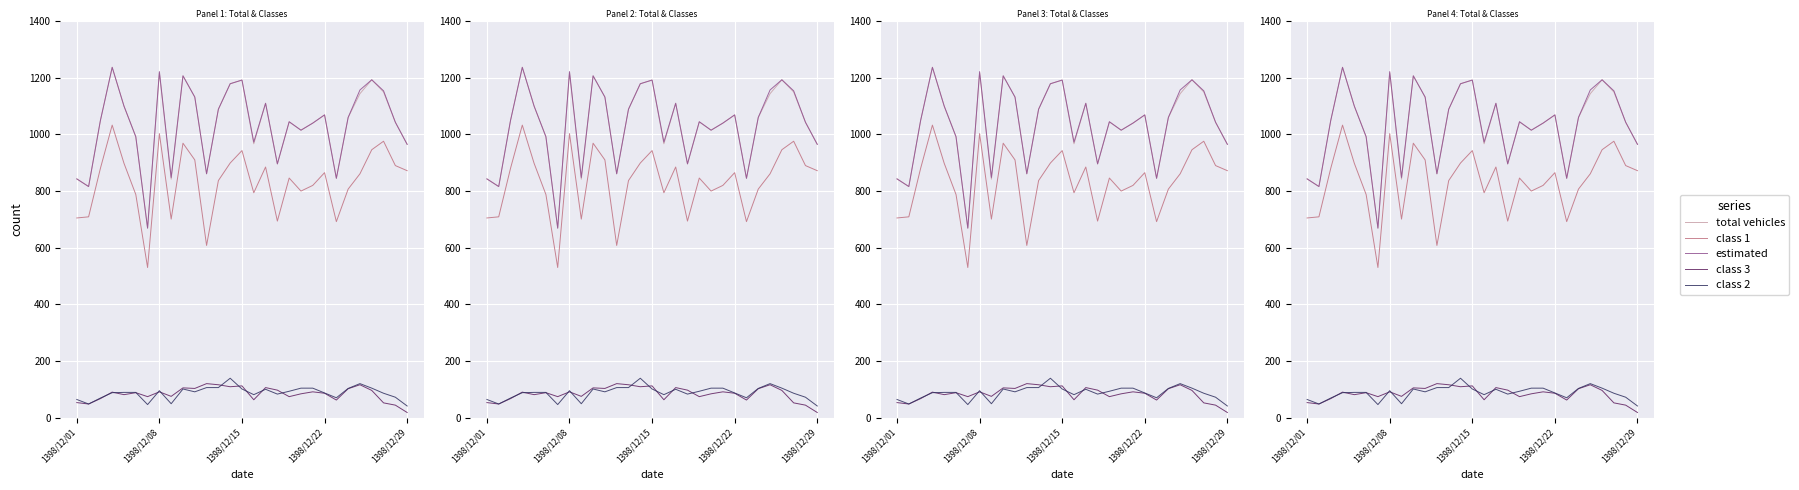

At how many categories does at least one series exceed 590?

29